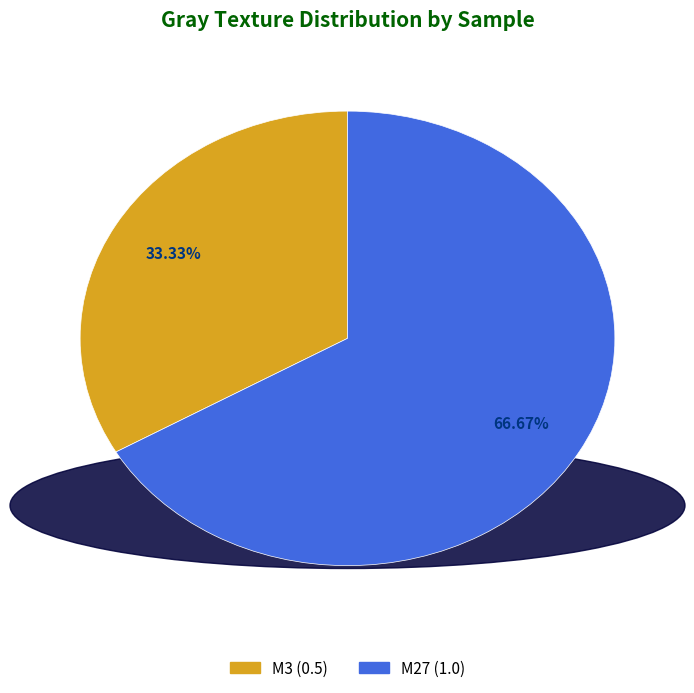

Does any single category account for the majority?

Yes